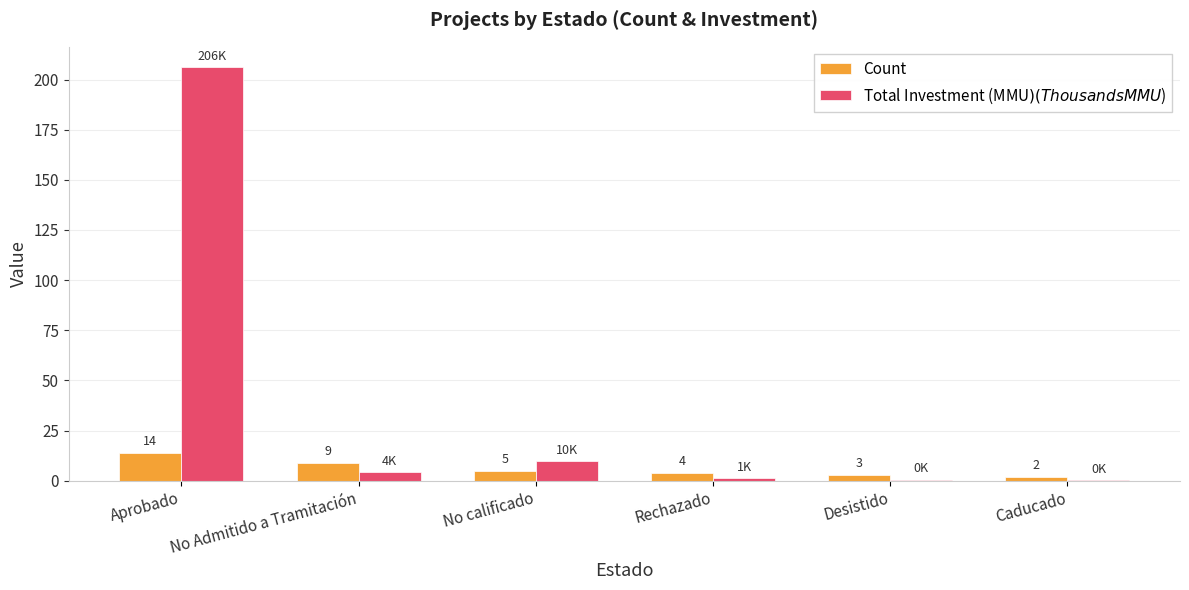

Count the number of data series in this chart.

2